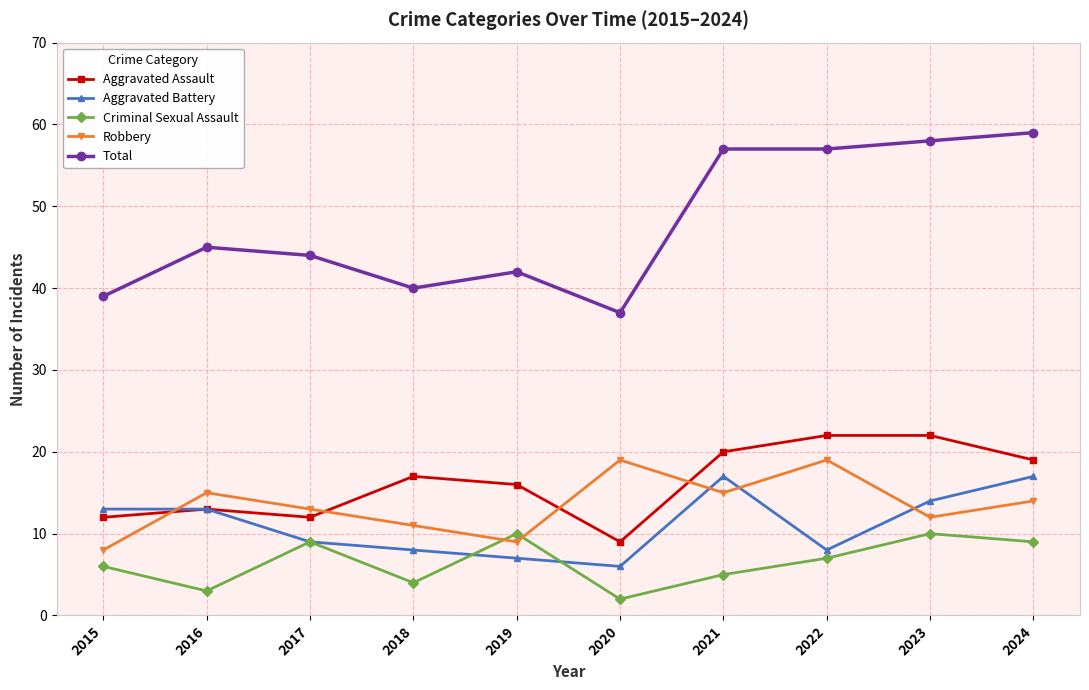

What is the difference between the Aggravated Assault values at 2021 and 2023?

2